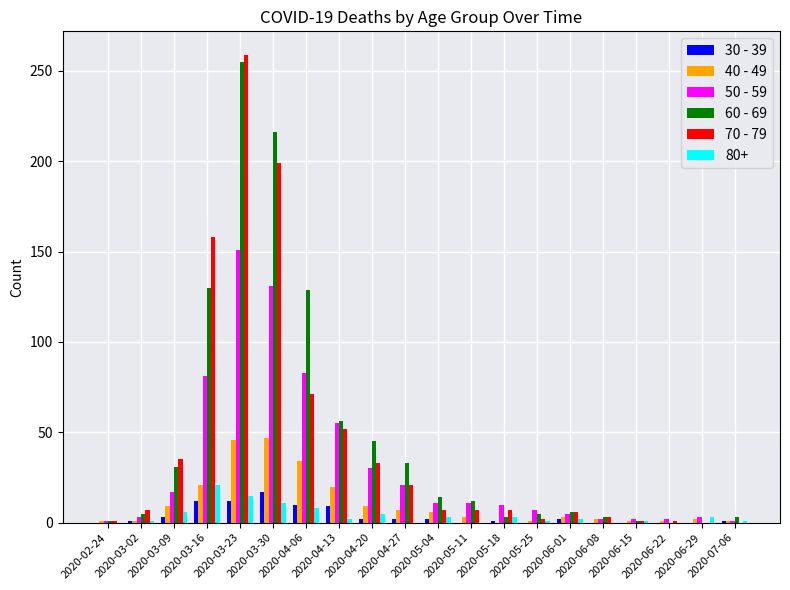

What is the maximum value shown in the chart?

259